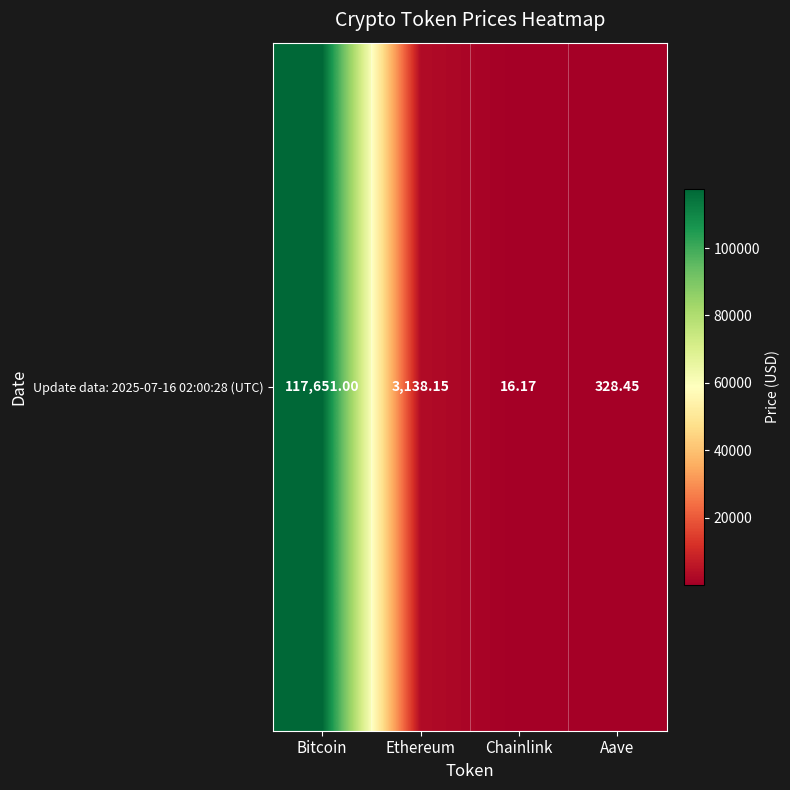

Reading left to right, list all the values displayed in this chart.

Bitcoin=117651.0	Ethereum=3138.2	Chainlink=16.2	Aave=328.4